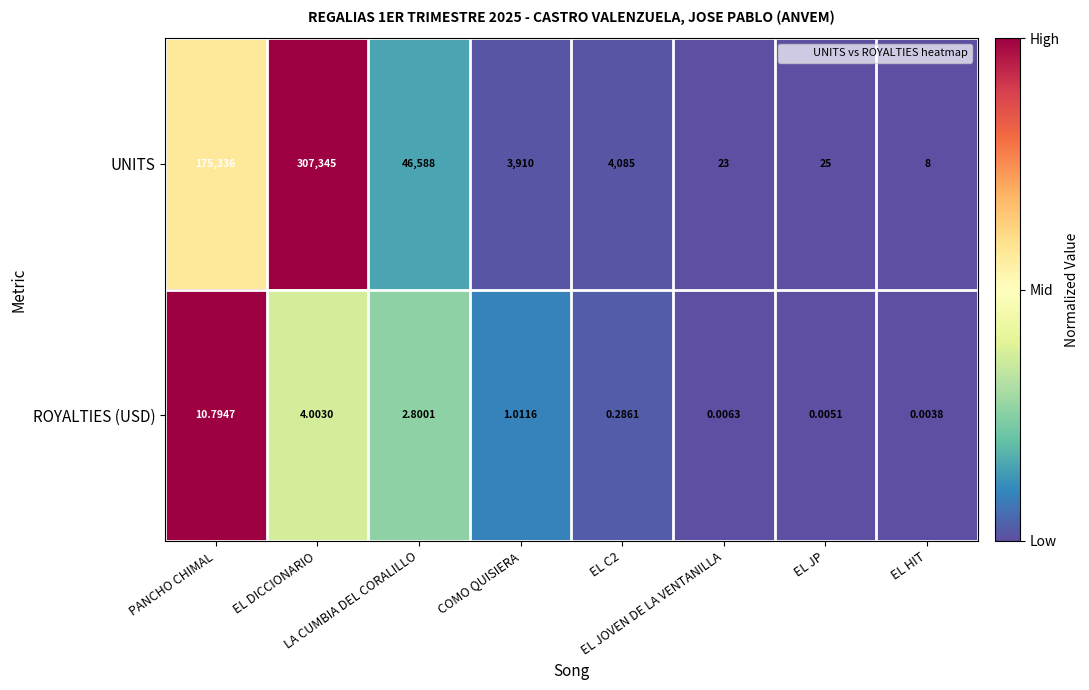

Which series has the largest total across all categories?

UNITS